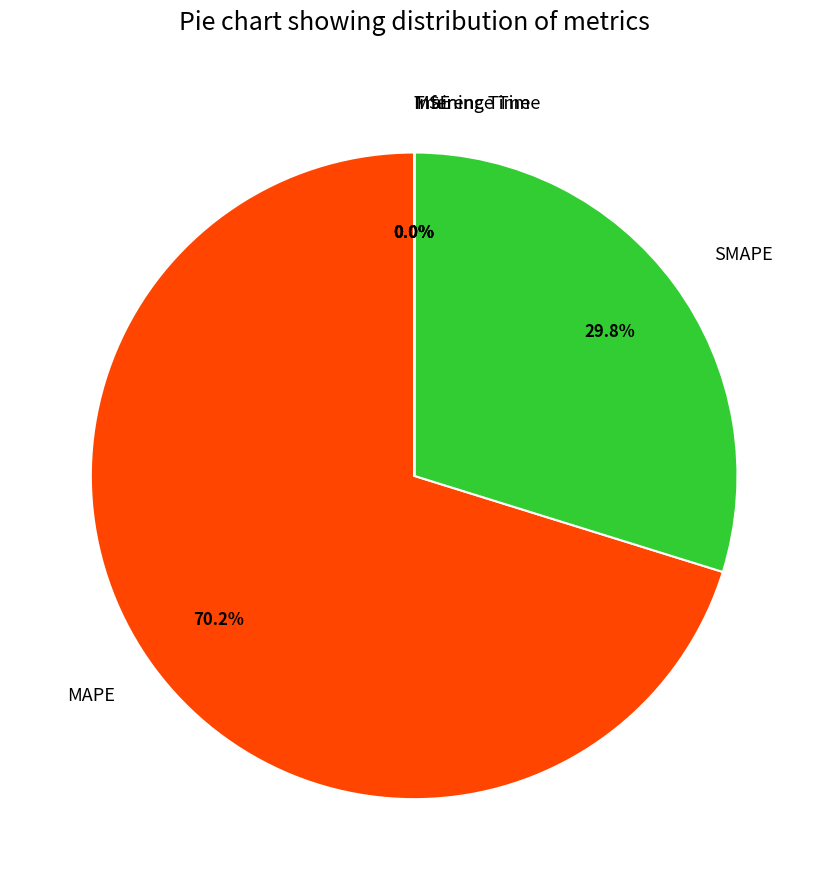

Does any single category account for the majority?

Yes